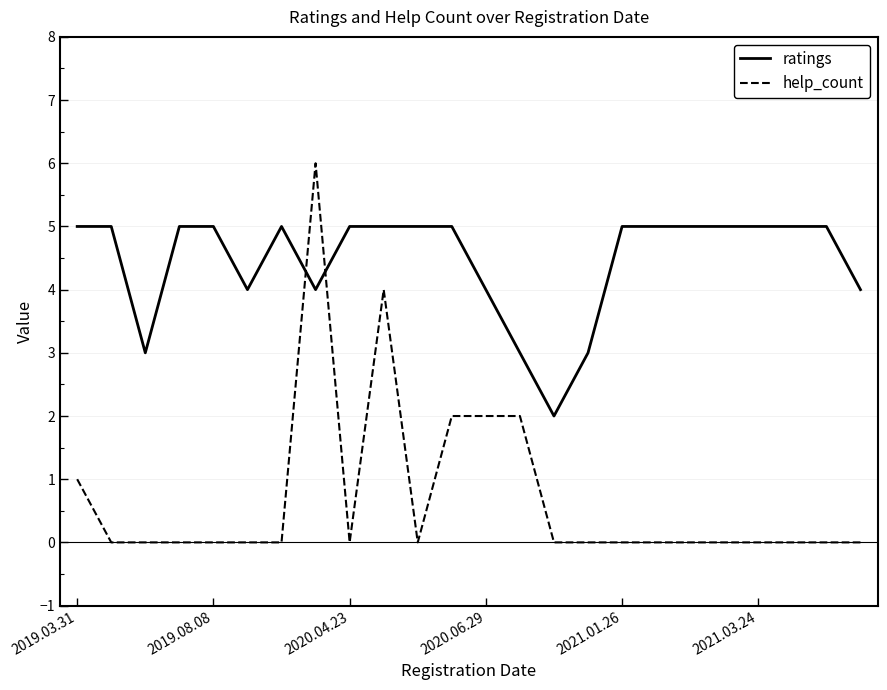

Which series has the largest range (max minus min)?

help_count